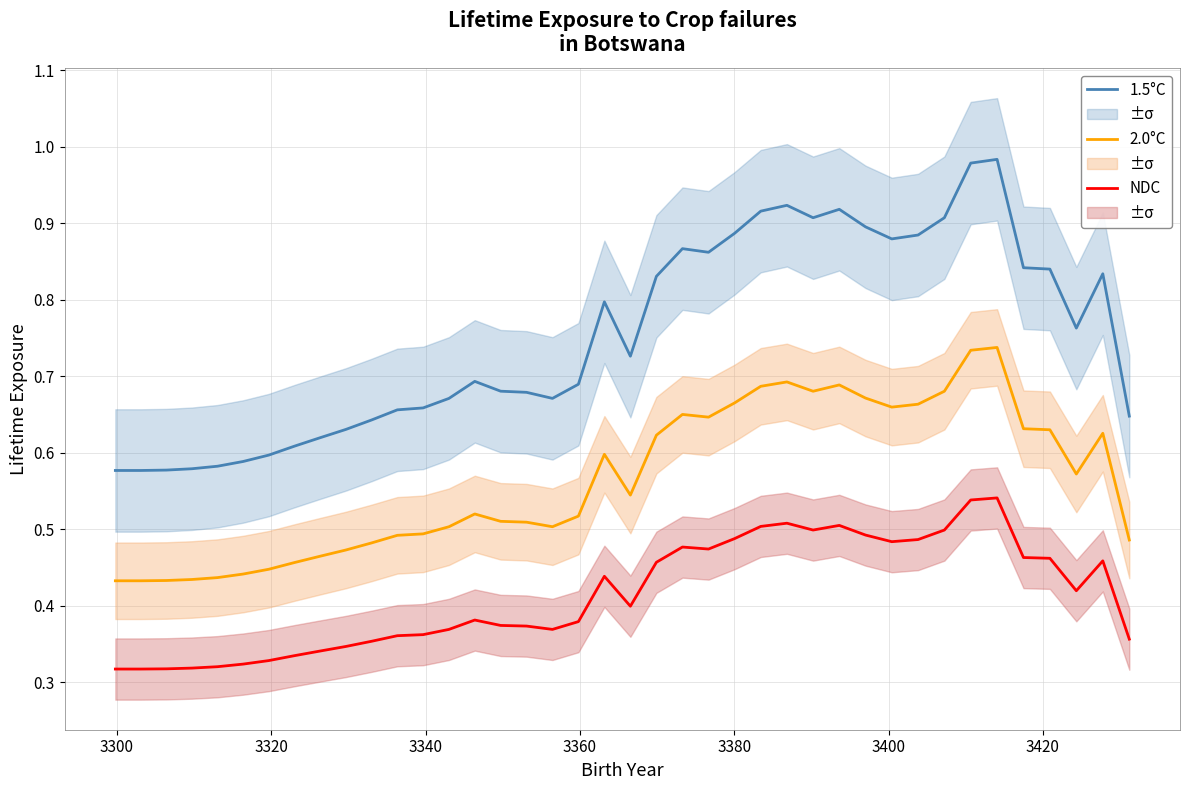

True or false: 2.0°C and NDC intersect in this chart.

False